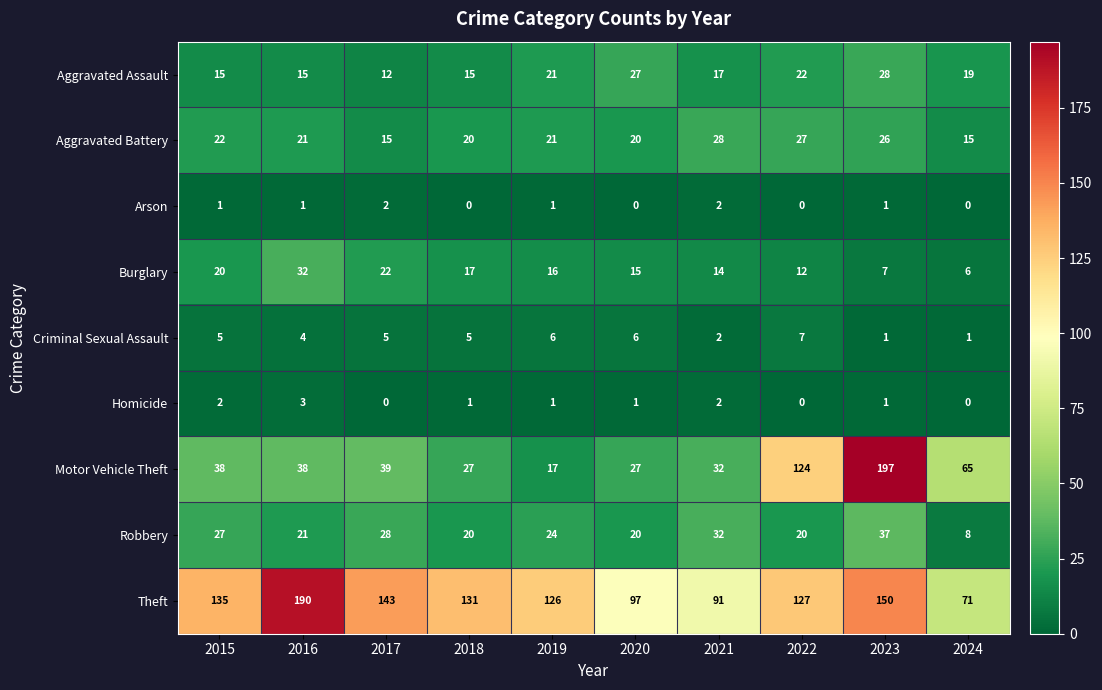

What is the total value across all series at 2015?

265